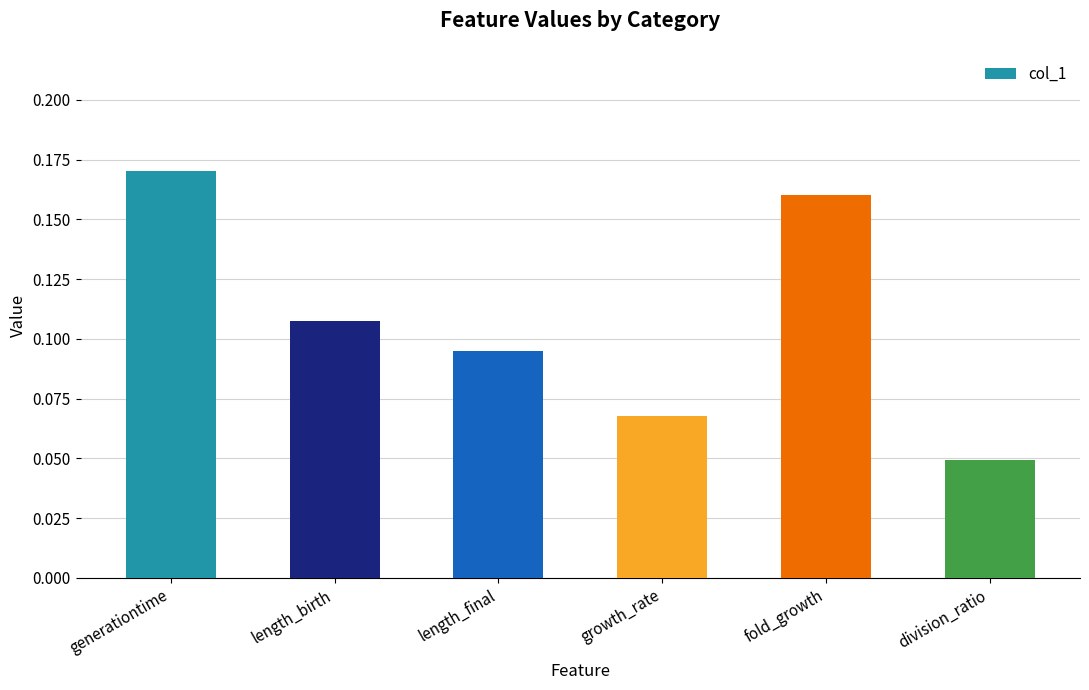

Which label corresponds to the largest value in the chart?

generationtime